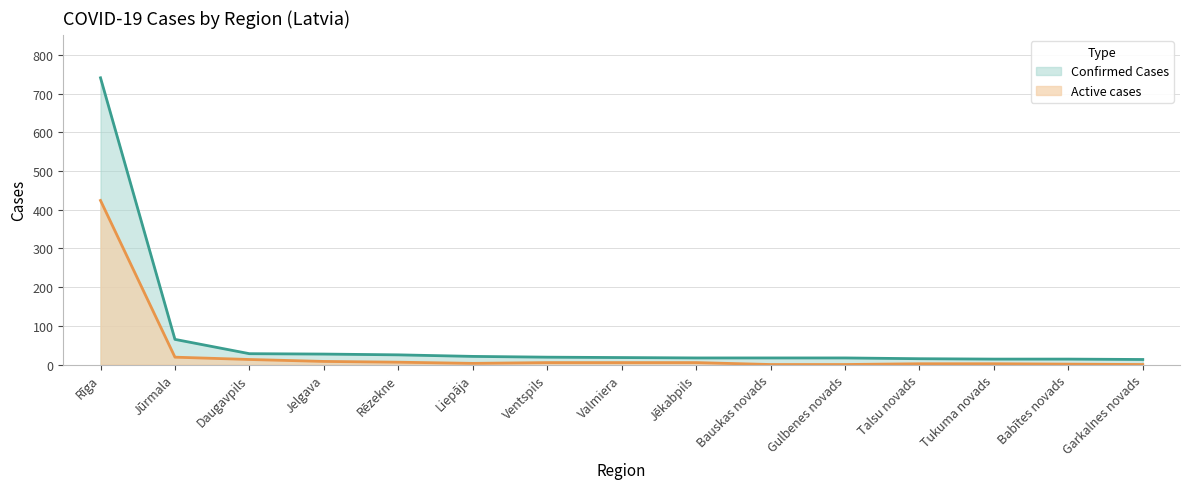

Rank the series by their average value, from highest to lowest.

Confirmed Cases, Active cases